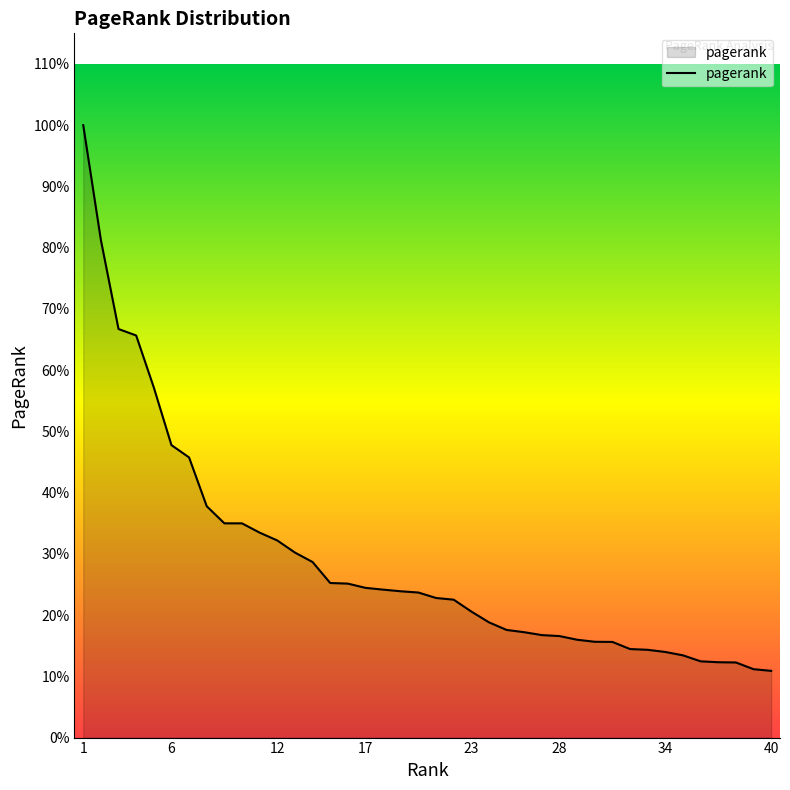

List the labels in order of value, largest first.

1, 2, 3, 4, 5, 6, 7, 8, 9, 10, 11, 12, 13, 14, 15, 16, 17, 18, 19, 20, 21, 22, 23, 24, 25, 26, 27, 28, 29, 30, 31, 32, 33, 34, 35, 36, 37, 38, 39, 40